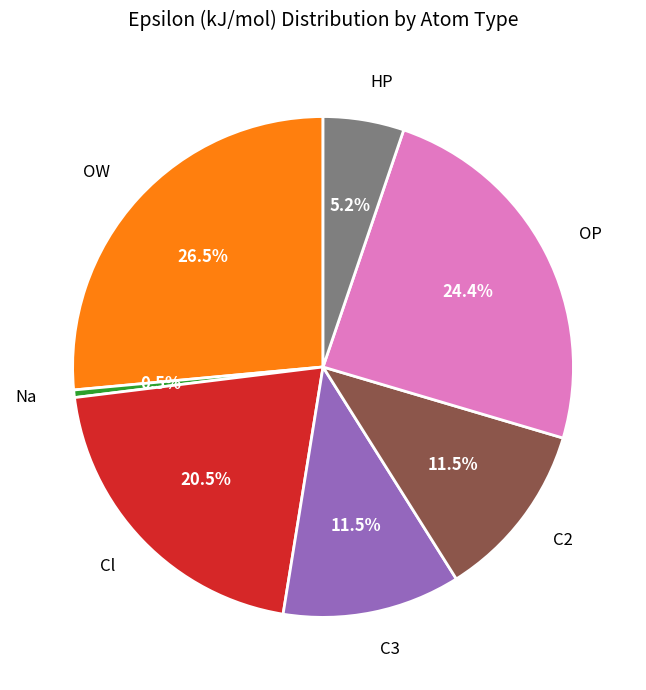

Count the number of slices in the pie.

7